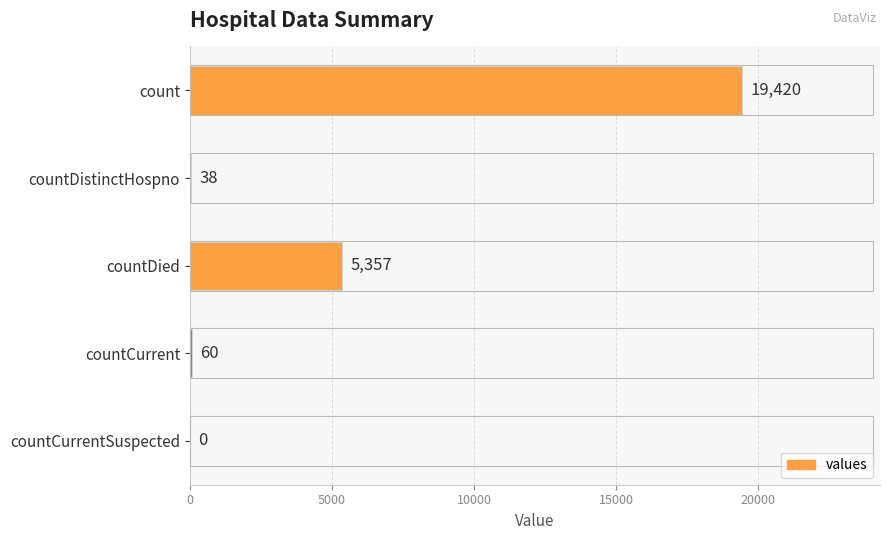

What is the maximum value shown in the chart?

19420